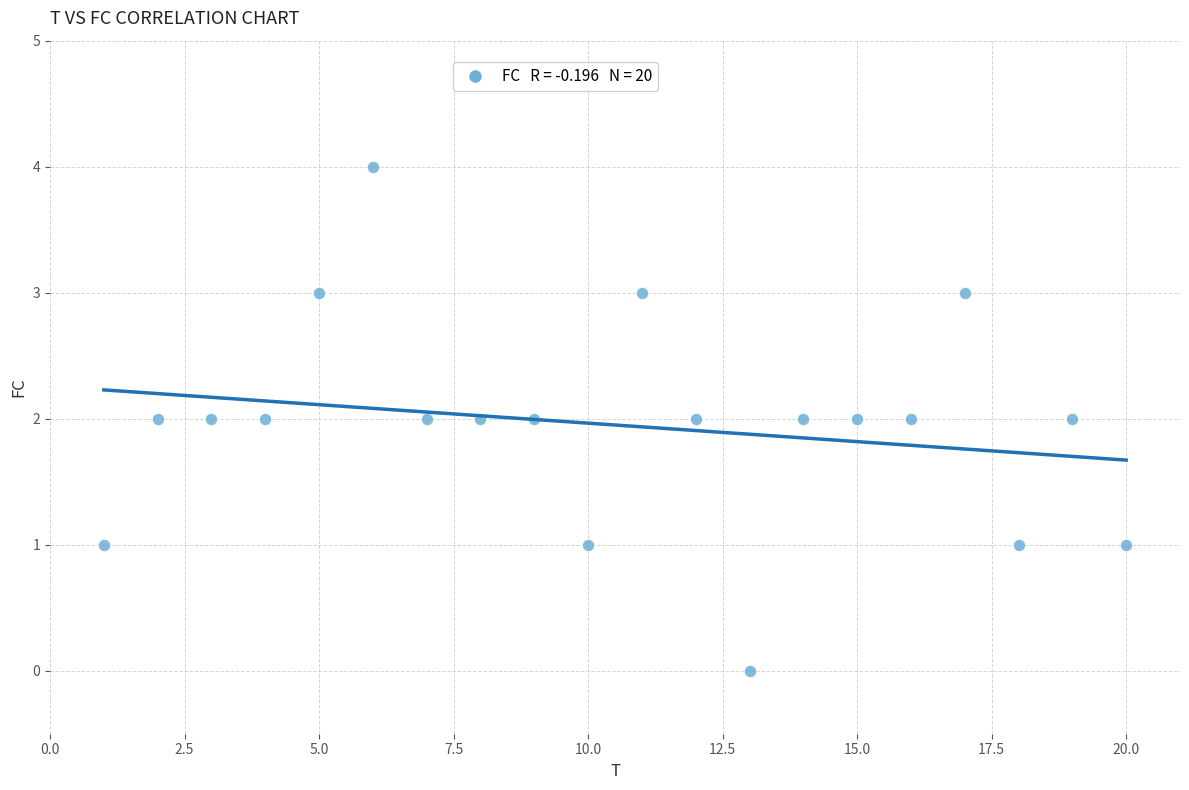

What is the range of X values (max minus min)?

19